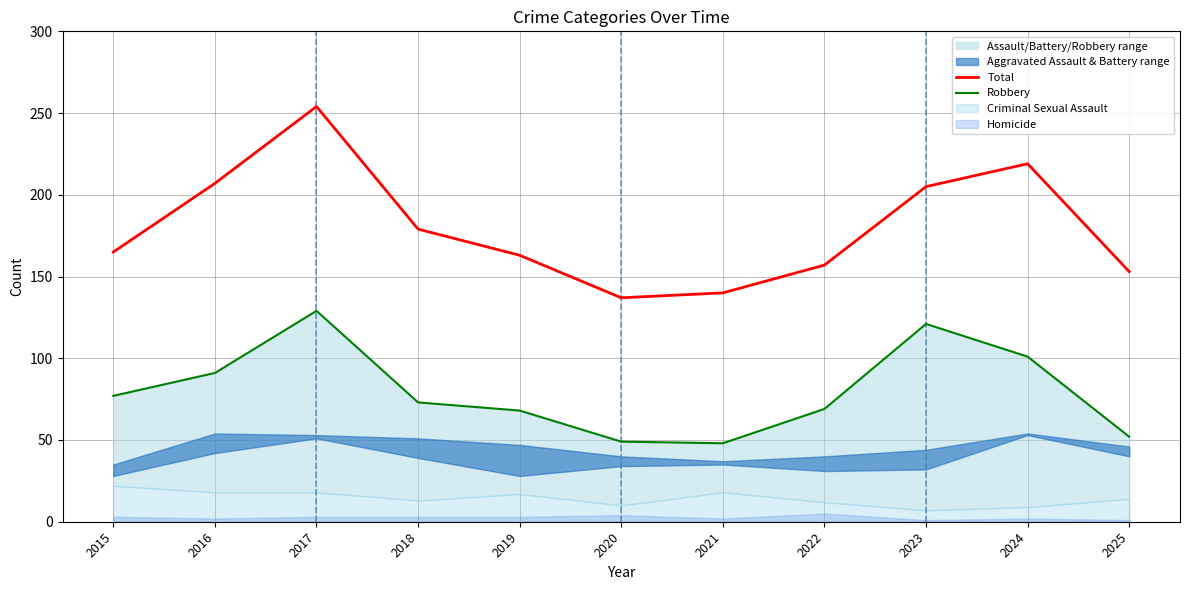

What is the approximate value of Robbery at 2023?

121